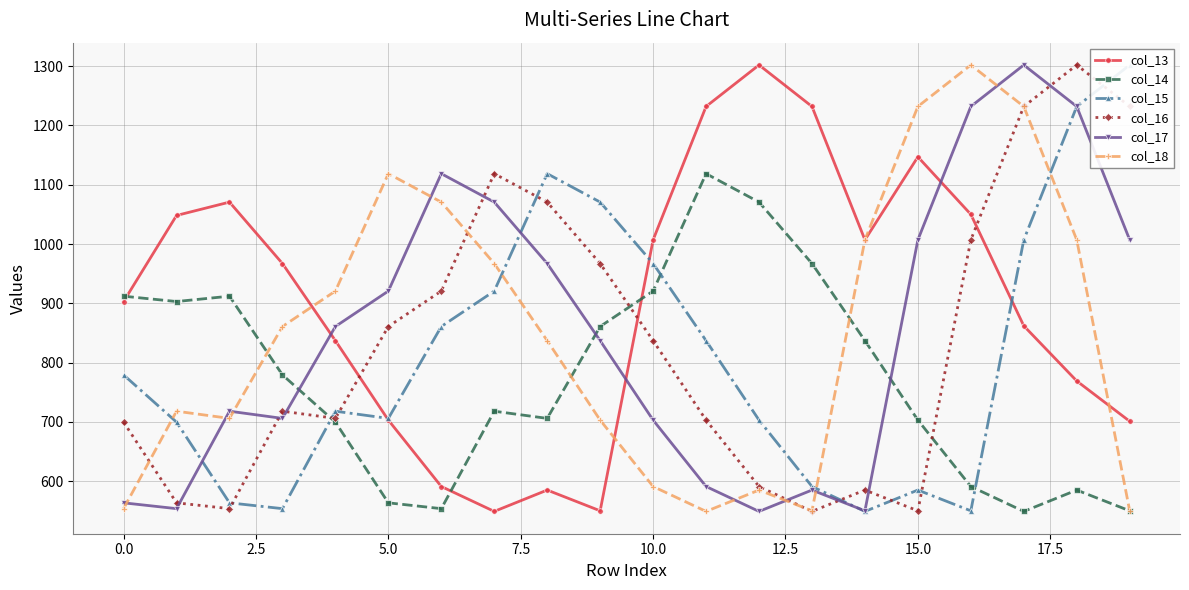

How many interior local peaks does the col_13 series have?

4